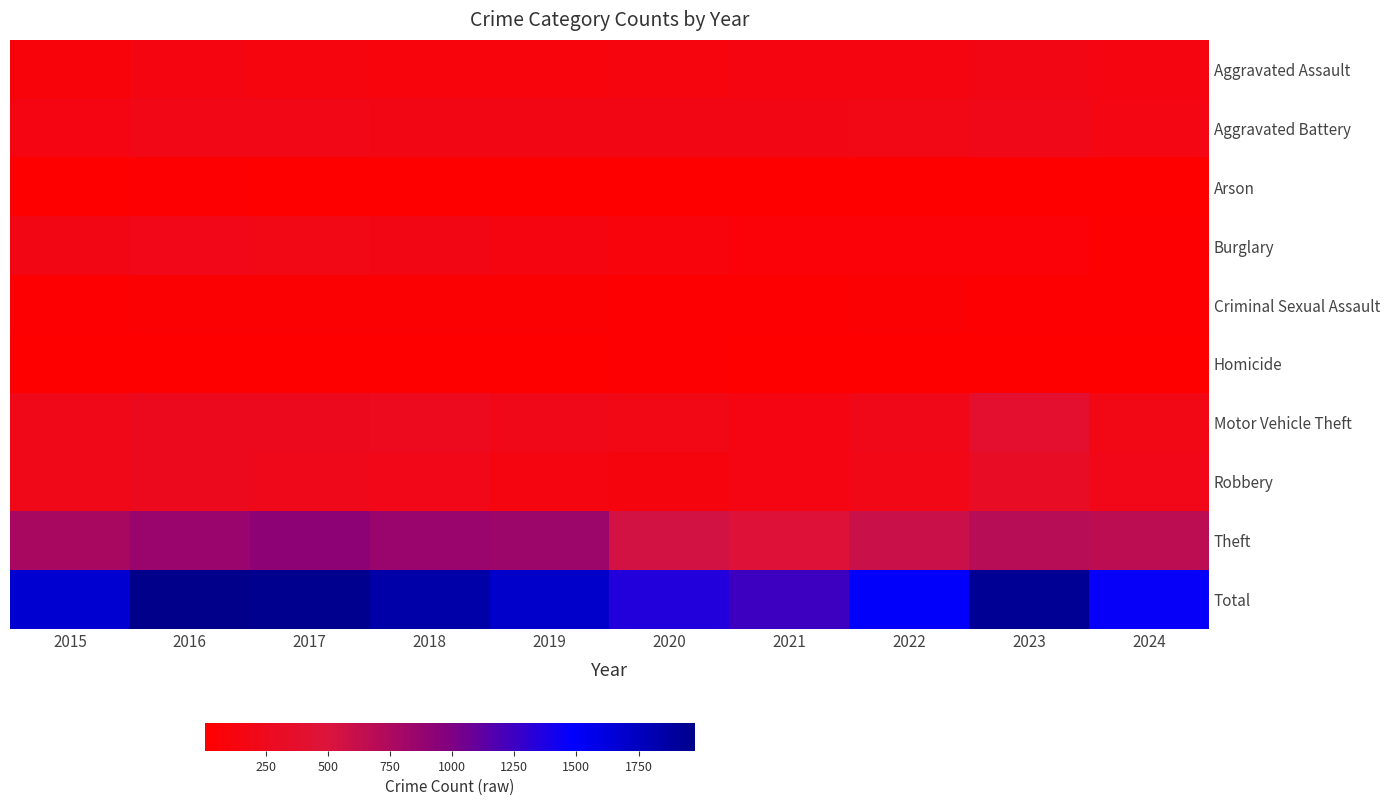

Between 2016 and 2022, which is larger?

2016